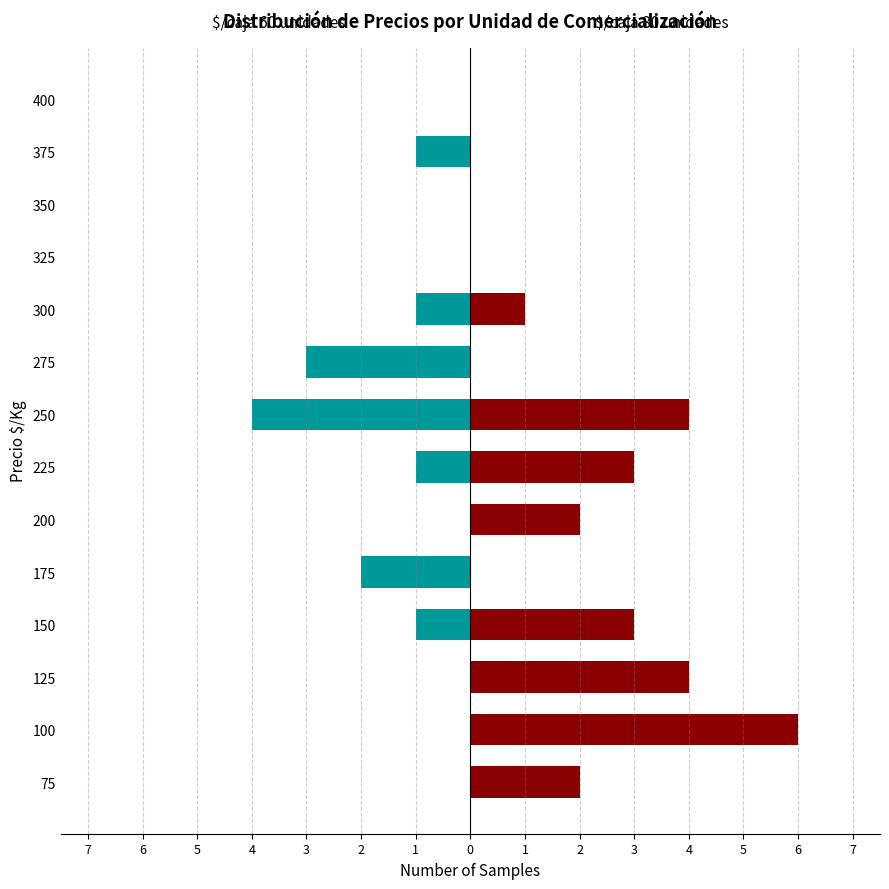

Are the bars grouped side by side (vs. stacked)?

Yes